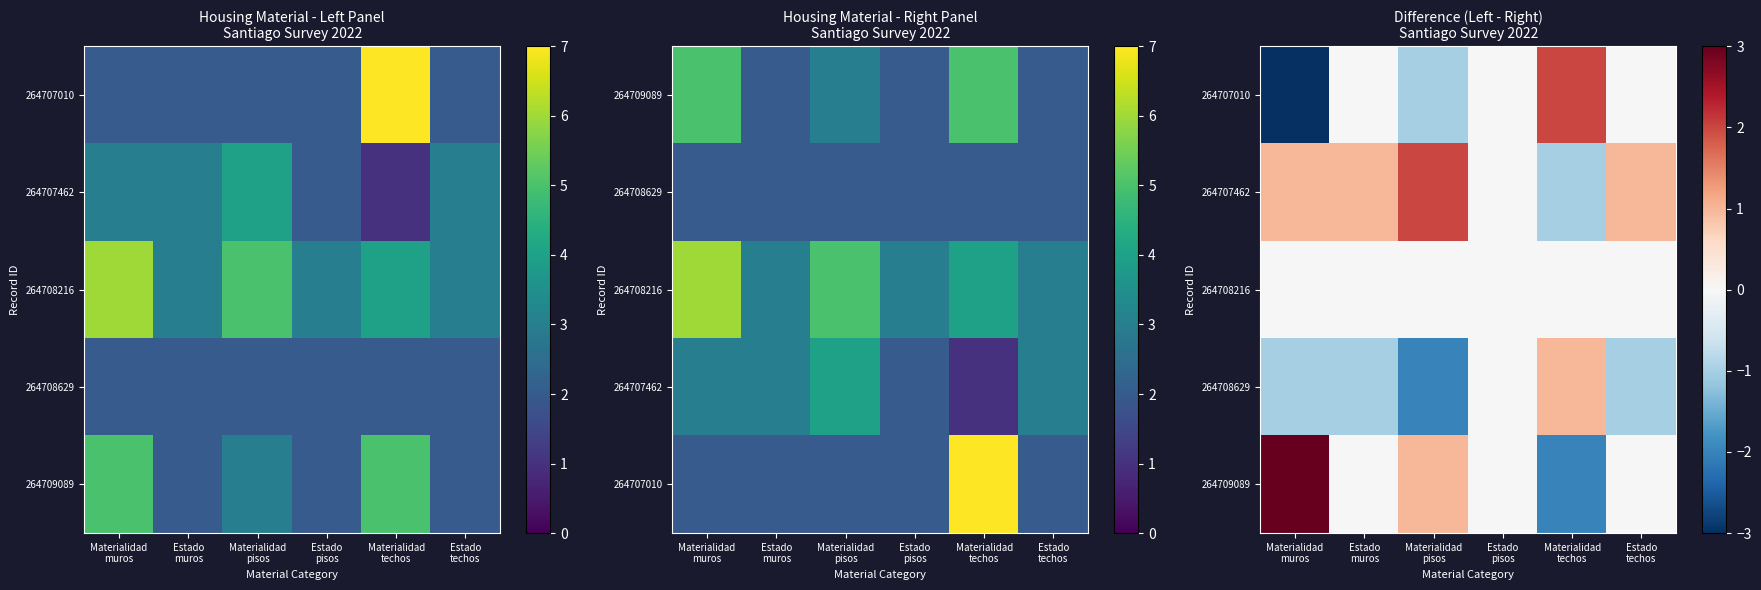

How many data points in 264707462 are above 1?

1